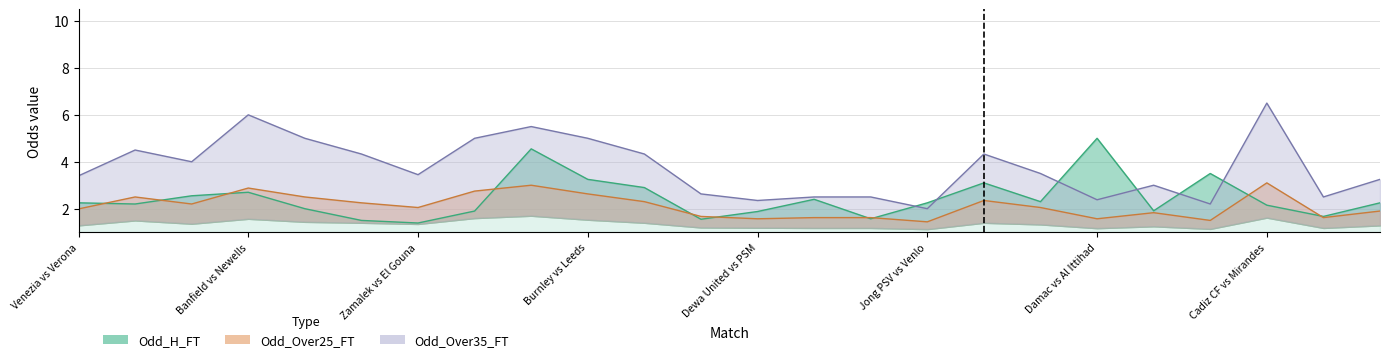

Does the chart have visible grid lines?

Yes